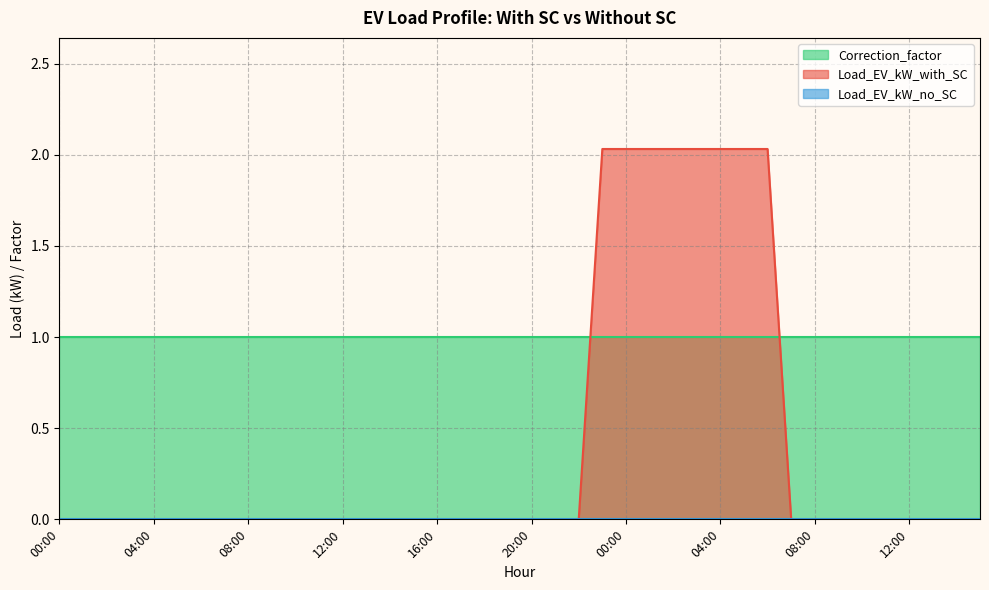

Rank the series by their maximum value, from highest to lowest.

Load_EV_kW_with_SC, Correction_factor, Load_EV_kW_no_SC